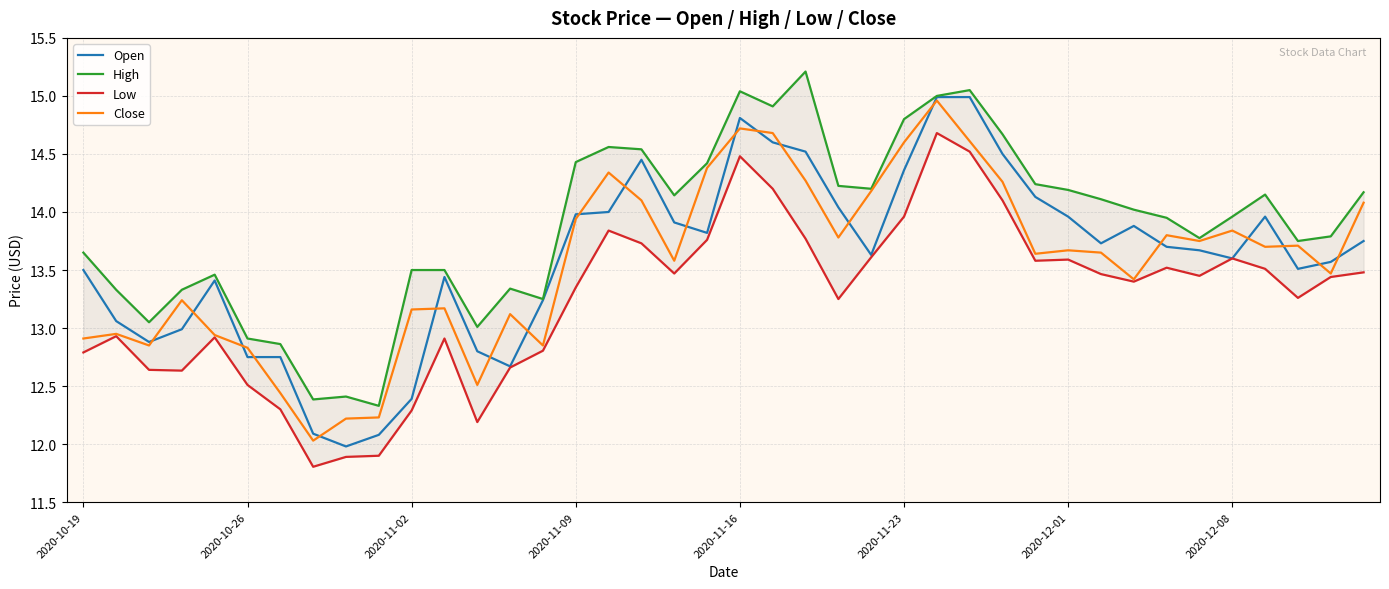

Is the value of Open at 31 greater than the value of Low at 27?

No